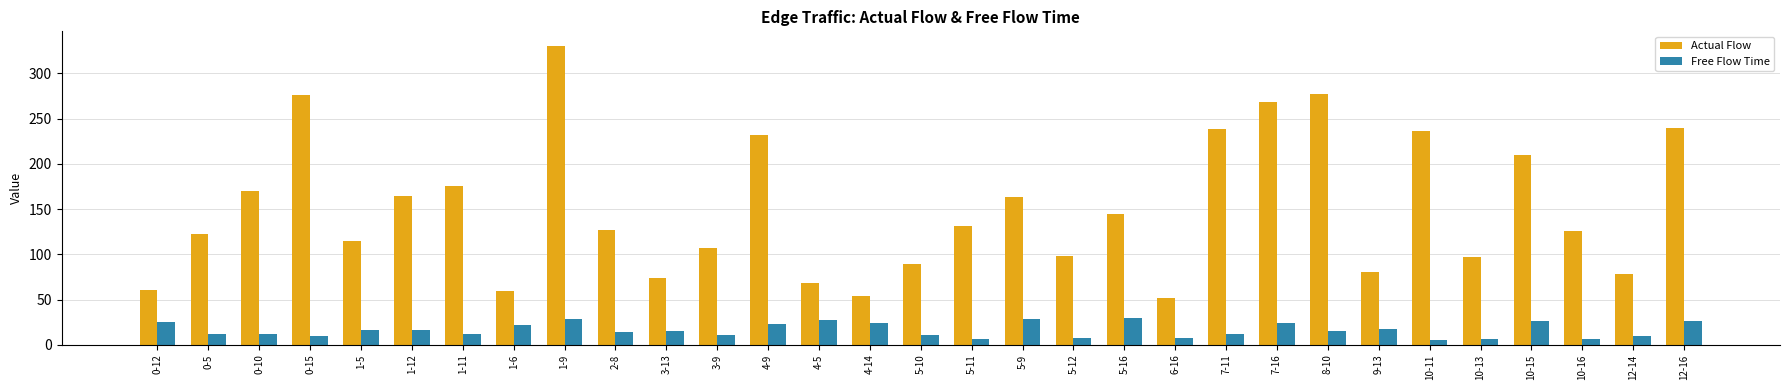

True or false: Actual Flow has a value of 268.0 at 7-16.

True